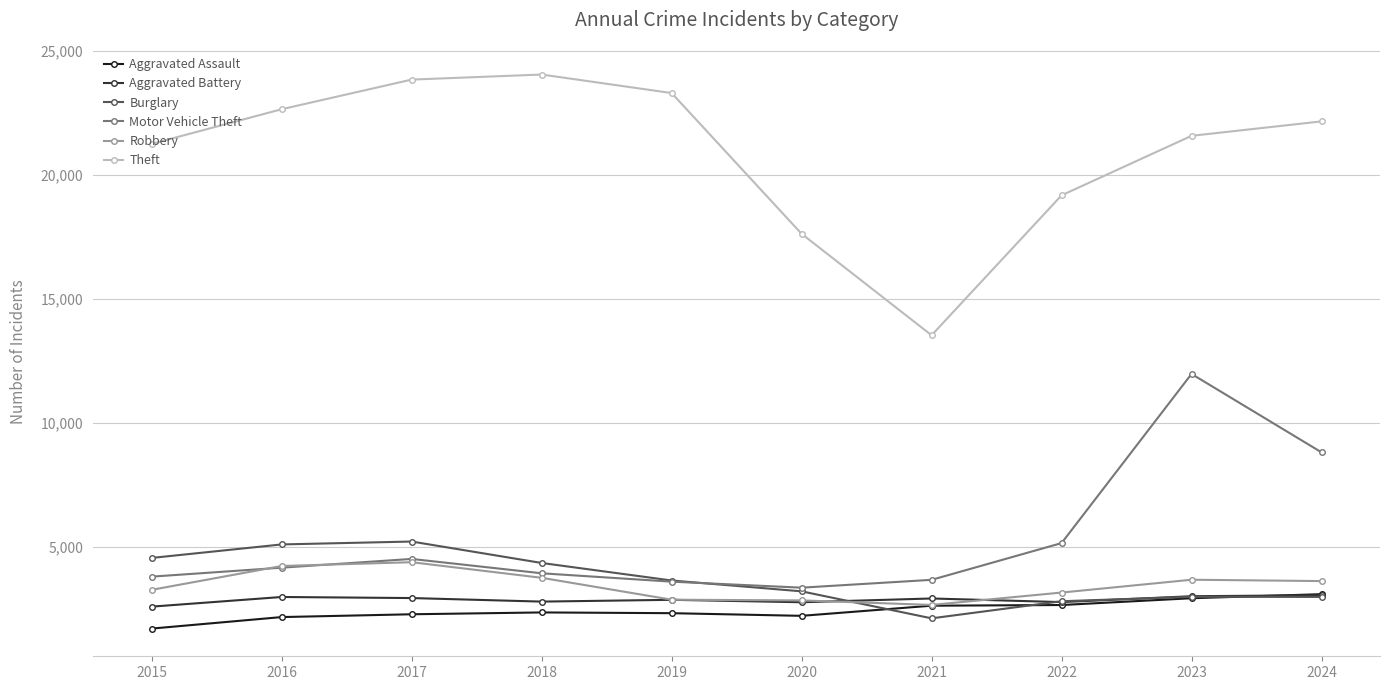

What is the difference between the second highest and second lowest values in the Burglary series?

2291